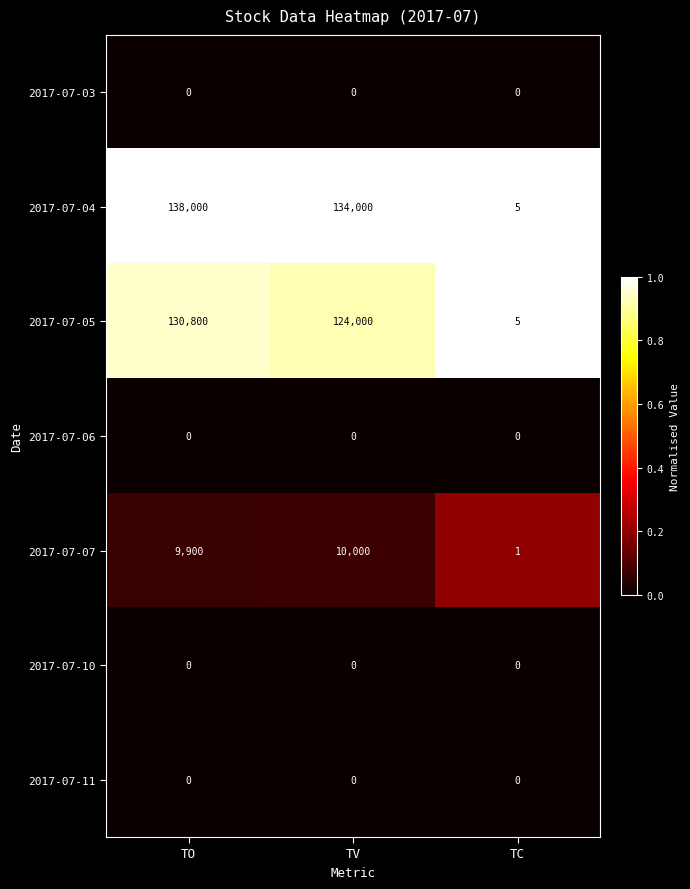

Is it true that 2017-07-05 equals 124000 at TV?

True